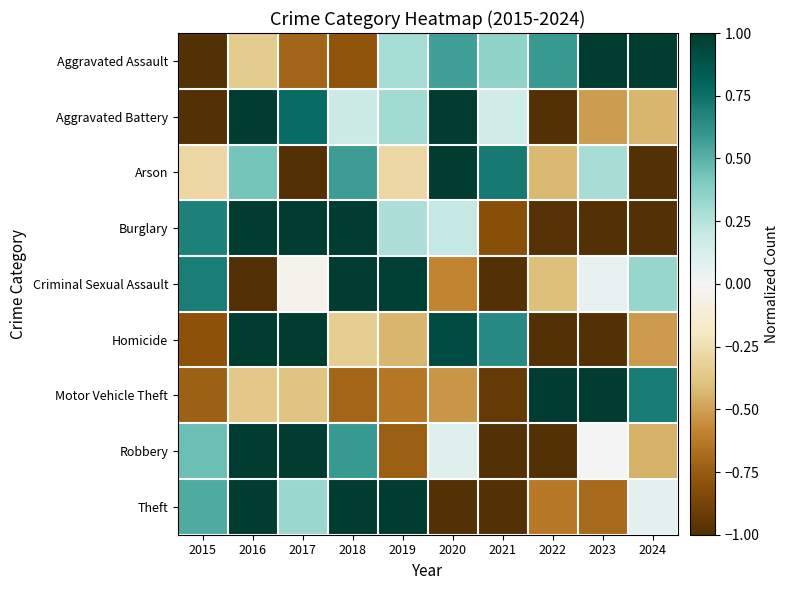

What is the smallest value displayed?

-1.0